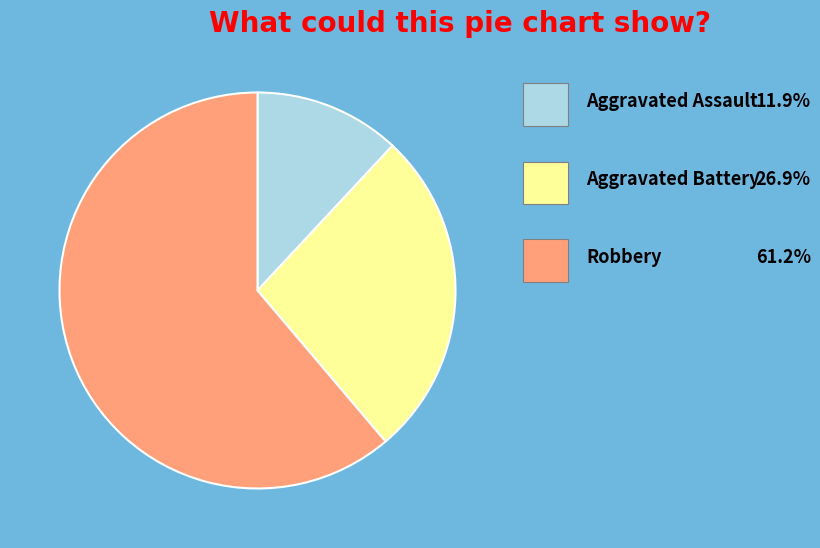

Is there a majority slice in this chart?

Yes